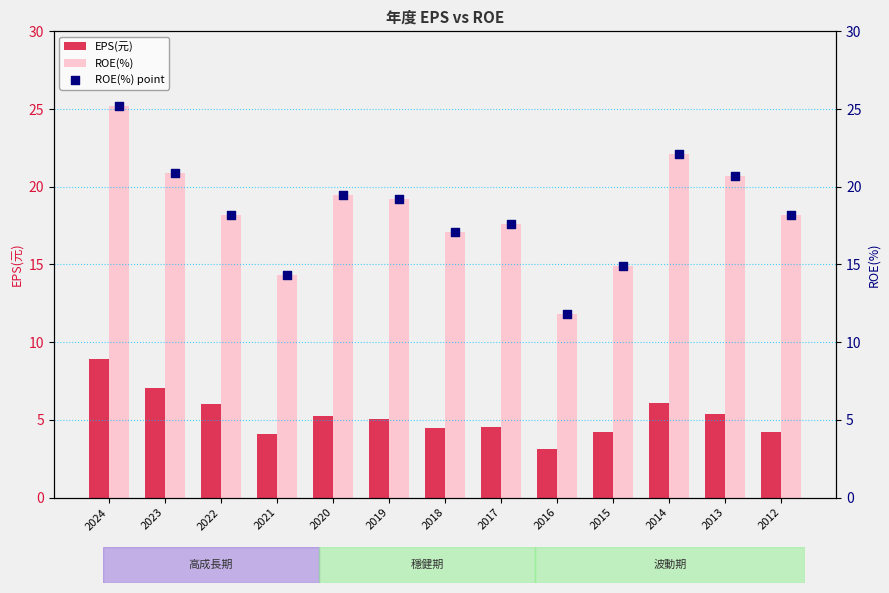

At how many categories does at least one series exceed 11?

13